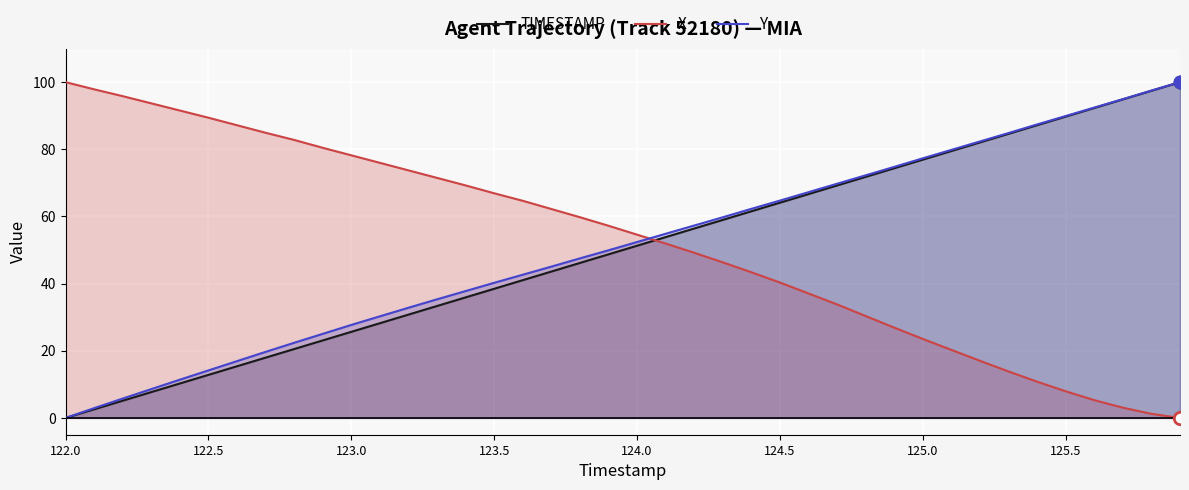

Which series has the largest total across all categories?

X